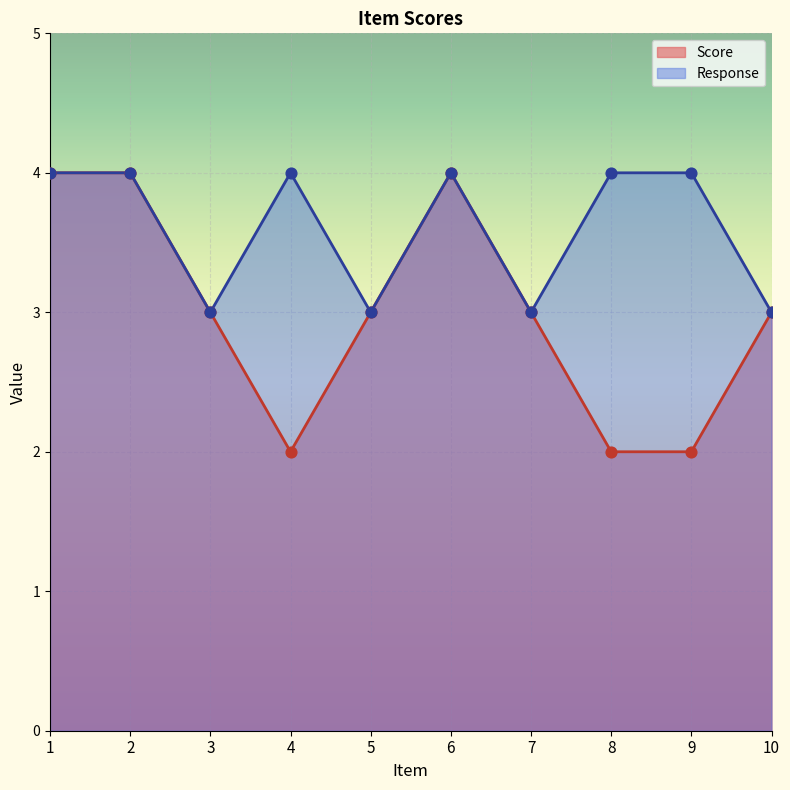

Which series has the largest total across all categories?

Response